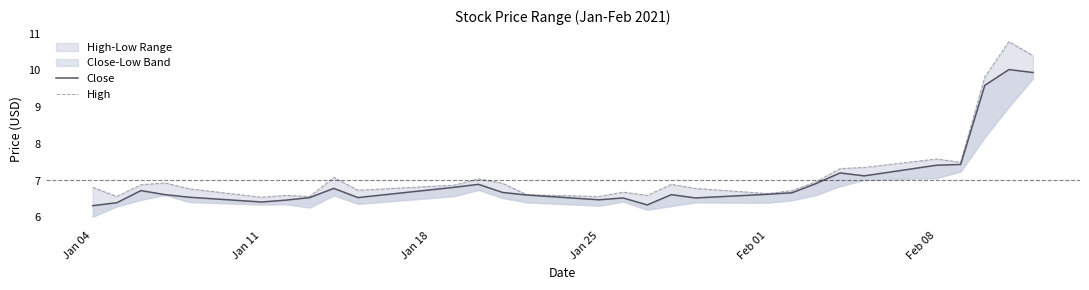

Which series has the widest spread of values?

High